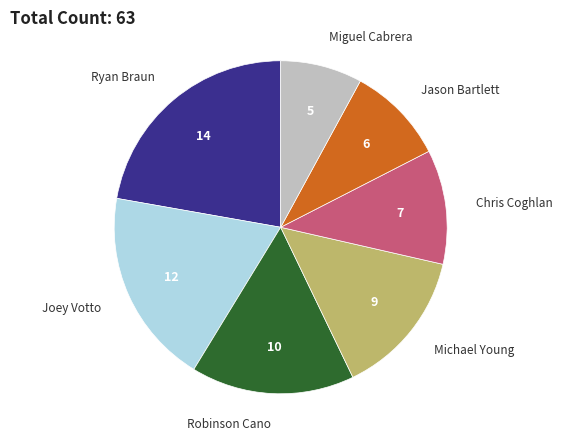

Do Michael Young and Jason Bartlett together represent more than half of the pie?

No